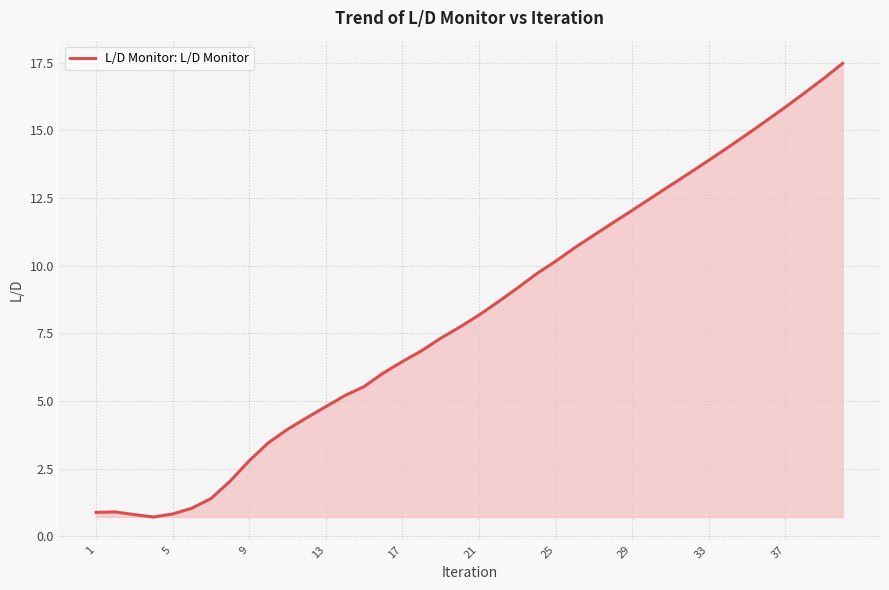

How many values exceed 8?

20